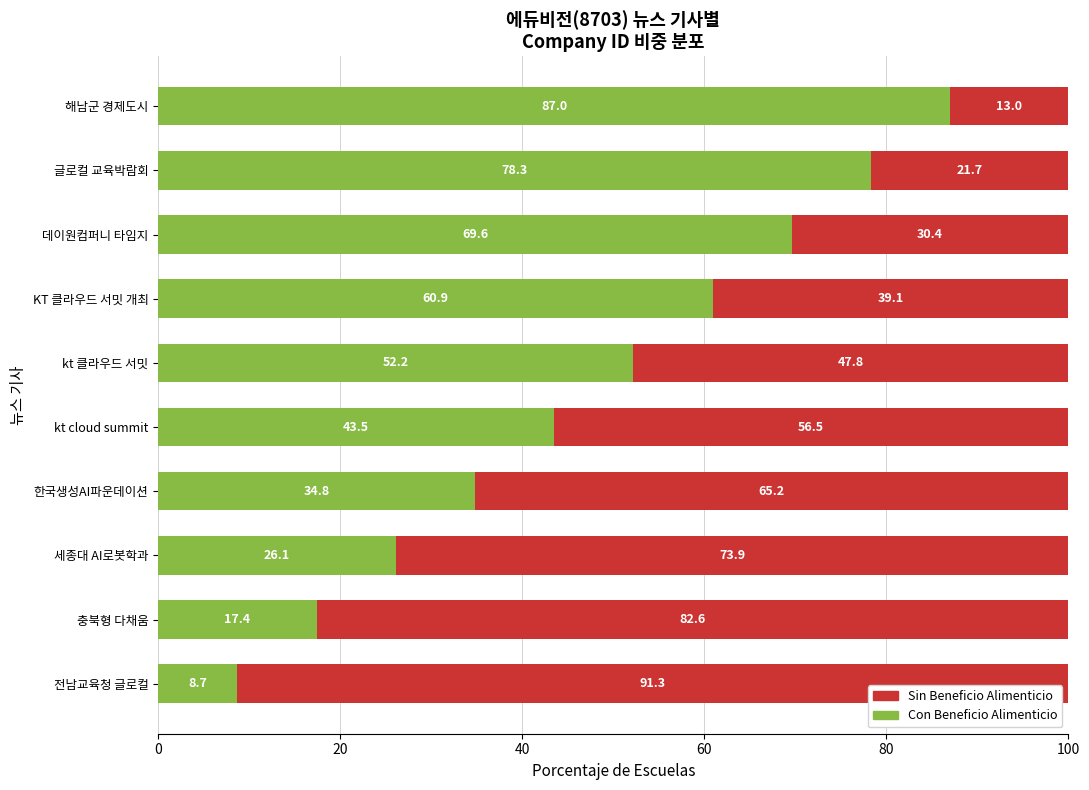

What is the total value across all series at KT 클라우드 서밋 개최?

100.0